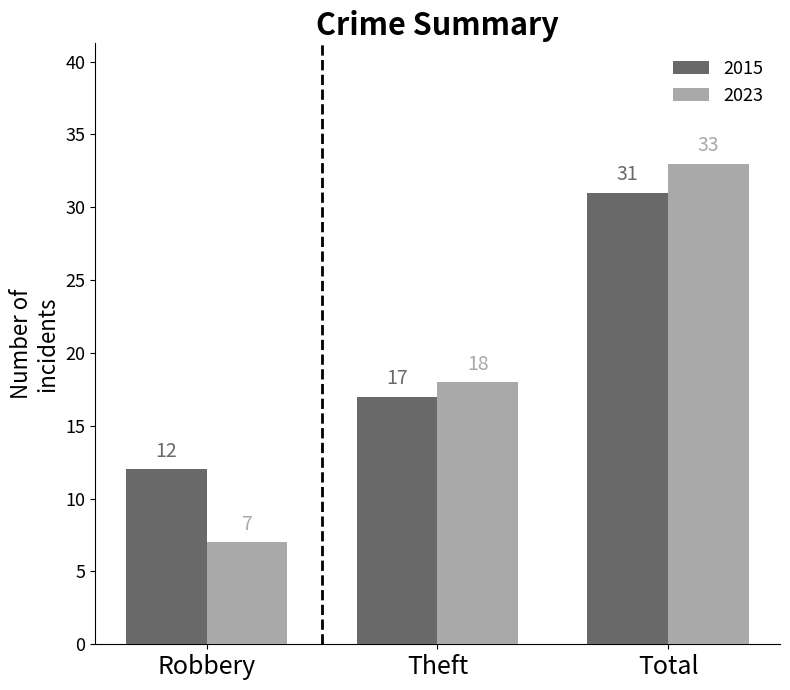

Which category has the highest value across all series?

Total